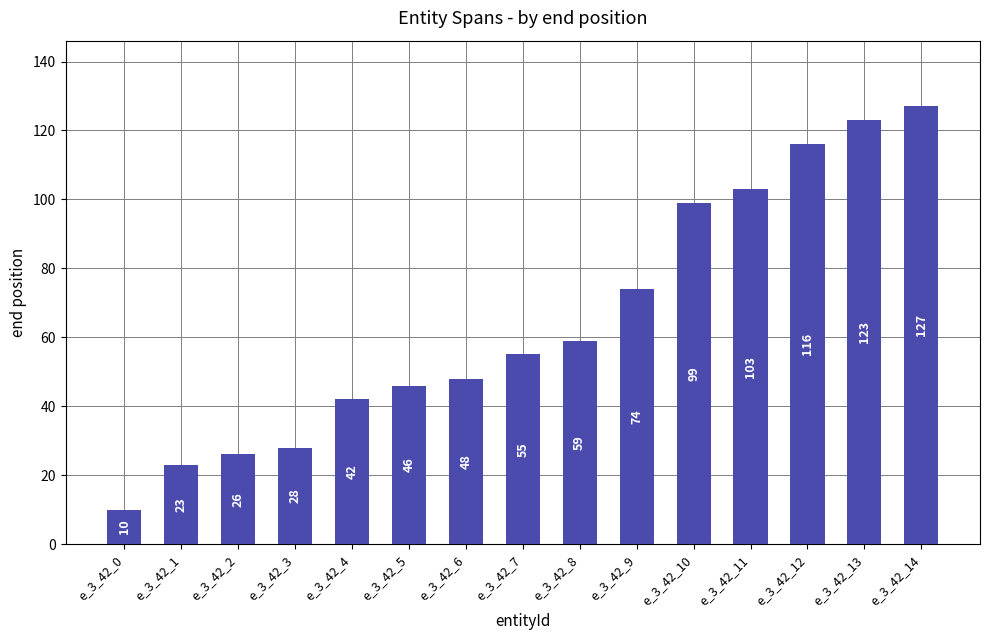

Approximately how many times larger is the value at e_3_42_5 compared to e_3_42_4?

1.1